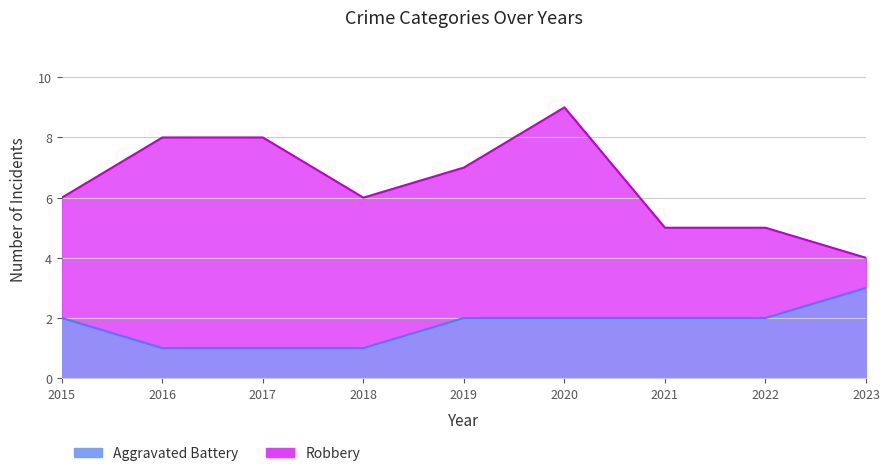

What is the average value of the Aggravated Battery series?

2